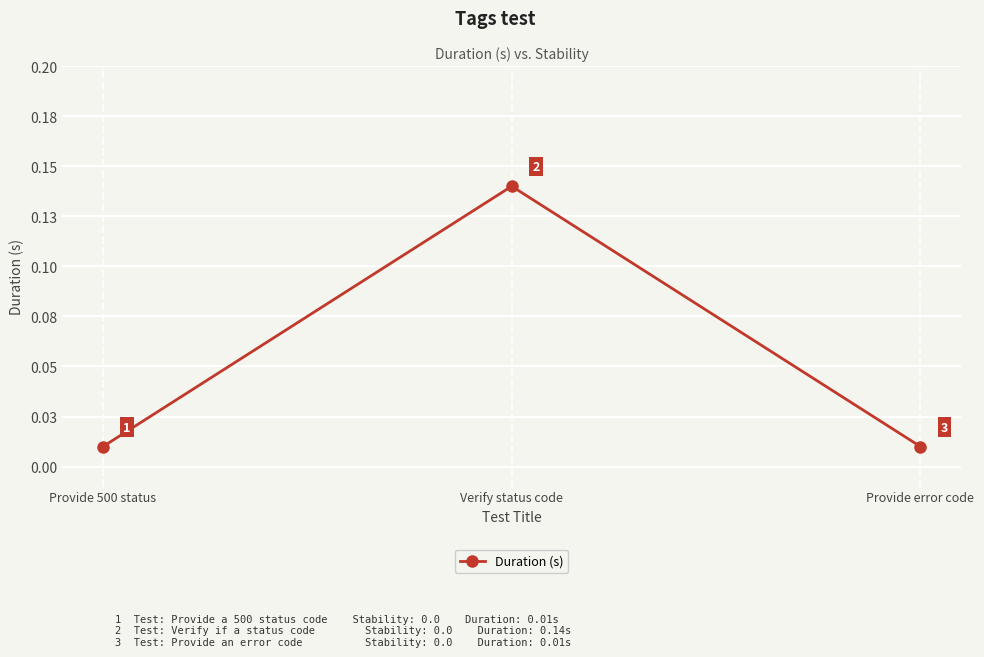

What position from the right is Provide 500 status?

3